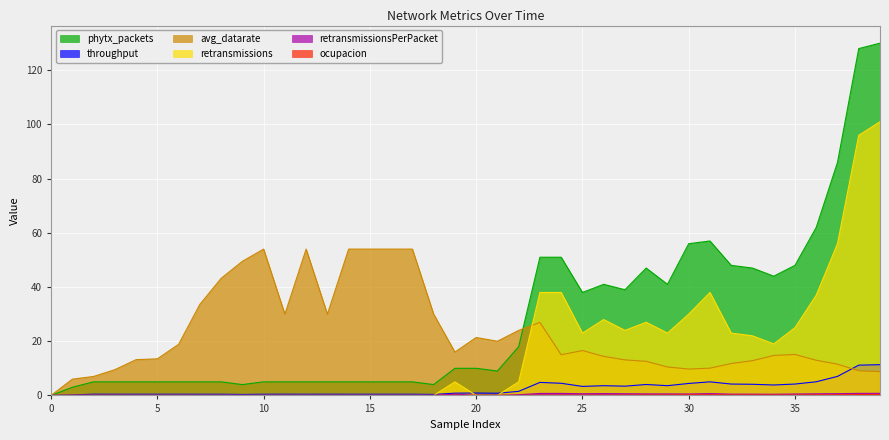

Reading left to right, extract all data points from this chart.

ocupacion: 0=0.0	1=0.1	2=0.1	3=0.0	4=0.0	5=0.0	6=0.0	7=0.0	8=0.0	9=0.0	10=0.0	11=0.0	12=0.0	13=0.0	14=0.0	15=0.0	16=0.0	17=0.0	18=0.0	19=0.0	20=0.0	21=0.0	22=0.0	23=0.0	24=0.1	25=0.1	26=0.1	27=0.1	28=0.1	29=0.1	30=0.2	31=0.2	32=0.2	33=0.2	34=0.1	35=0.1	36=0.2	37=0.2	38=0.3	39=0.3
throughput: 0=0.0	1=0.2	2=0.4	3=0.4	4=0.4	5=0.4	6=0.4	7=0.4	8=0.4	9=0.3	10=0.4	11=0.4	12=0.4	13=0.4	14=0.4	15=0.4	16=0.4	17=0.4	18=0.4	19=0.8	20=0.9	21=0.8	22=1.5	23=4.8	24=4.5	25=3.3	26=3.6	27=3.4	28=4.0	29=3.6	30=4.4	31=5.0	32=4.2	33=4.1	34=3.8	35=4.2	36=5.0	37=7.0	38=11.2	39=11.3
avg_datarate: 0=0.0	1=6.0	2=7.0	3=9.5	4=13.2	5=13.5	6=18.9	7=33.6	8=43.2	9=49.5	10=54.0	11=30.0	12=54.0	13=30.0	14=54.0	15=54.0	16=54.0	17=54.0	18=30.0	19=16.0	20=21.4	21=20.0	22=24.0	23=26.9	24=15.0	25=16.6	26=14.4	27=13.1	28=12.6	29=10.5	30=9.7	31=10.1	32=11.8	33=12.8	34=14.8	35=15.1	36=13.0	37=11.5	38=9.1	39=8.8
retransmissionsPerPacket: 0=0.0	1=0.0	2=0.0	3=0.0	4=0.0	5=0.0	6=0.0	7=0.0	8=0.0	9=0.0	10=0.0	11=0.0	12=0.0	13=0.0	14=0.0	15=0.0	16=0.0	17=0.0	18=0.0	19=0.5	20=0.0	21=0.0	22=0.3	23=0.7	24=0.7	25=0.6	26=0.7	27=0.6	28=0.6	29=0.6	30=0.5	31=0.7	32=0.5	33=0.5	34=0.4	35=0.5	36=0.6	37=0.7	38=0.8	39=0.8
phytx_packets: 0=0.0	1=3.0	2=5.0	3=5.0	4=5.0	5=5.0	6=5.0	7=5.0	8=5.0	9=4.0	10=5.0	11=5.0	12=5.0	13=5.0	14=5.0	15=5.0	16=5.0	17=5.0	18=4.0	19=10.0	20=10.0	21=9.0	22=18.0	23=51.0	24=51.0	25=38.0	26=41.0	27=39.0	28=47.0	29=41.0	30=56.0	31=57.0	32=48.0	33=47.0	34=44.0	35=48.0	36=62.0	37=86.0	38=128.0	39=130.0
retransmissions: 0=0.0	1=0.0	2=0.0	3=0.0	4=0.0	5=0.0	6=0.0	7=0.0	8=0.0	9=0.0	10=0.0	11=0.0	12=0.0	13=0.0	14=0.0	15=0.0	16=0.0	17=0.0	18=0.0	19=5.0	20=0.0	21=0.0	22=5.0	23=38.0	24=38.0	25=23.0	26=28.0	27=24.0	28=27.0	29=23.0	30=30.0	31=38.0	32=23.0	33=22.0	34=19.0	35=25.0	36=37.0	37=56.0	38=96.0	39=101.0